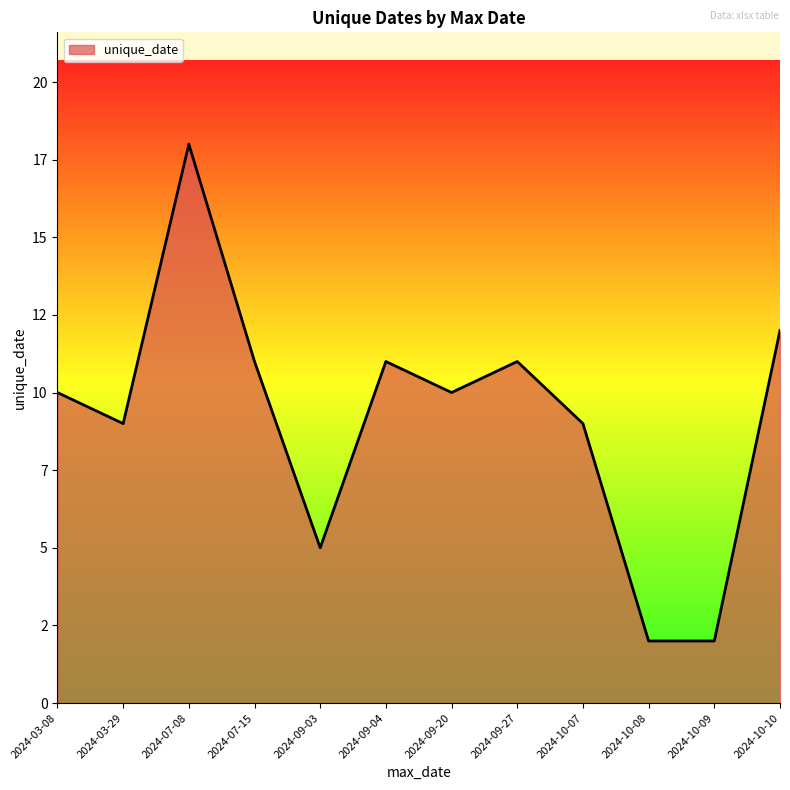

List the labels in order of value, largest first.

2024-07-08, 2024-10-10, 2024-07-15, 2024-09-04, 2024-09-27, 2024-03-08, 2024-09-20, 2024-03-29, 2024-10-07, 2024-09-03, 2024-10-08, 2024-10-09